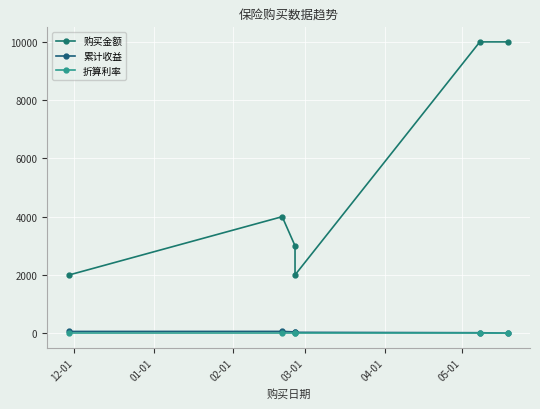

Where is 累计收益 nearest to the value 30?

03-01